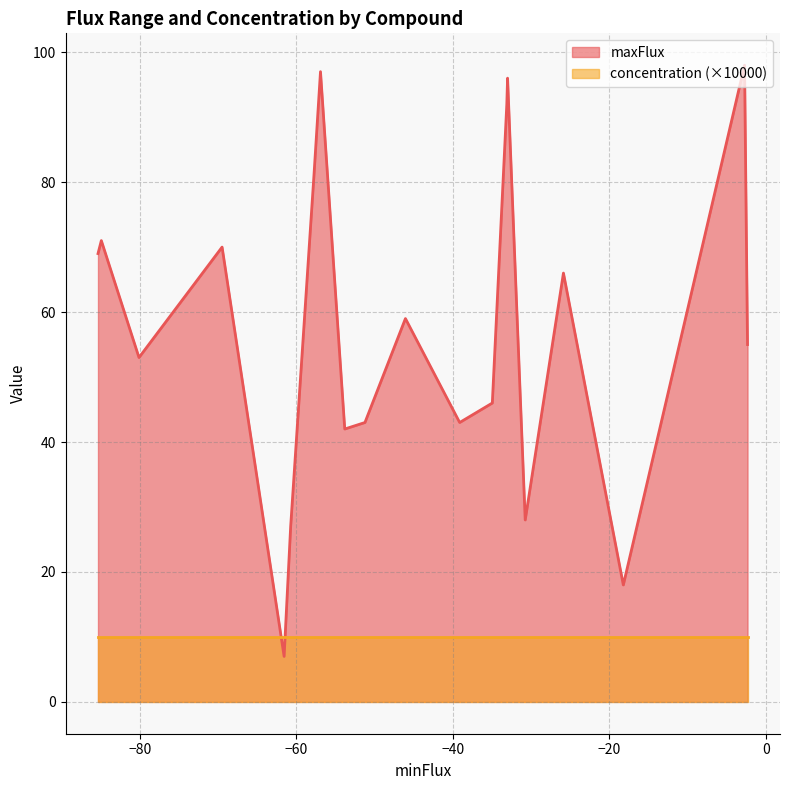

Which series has the widest spread of values?

maxFlux